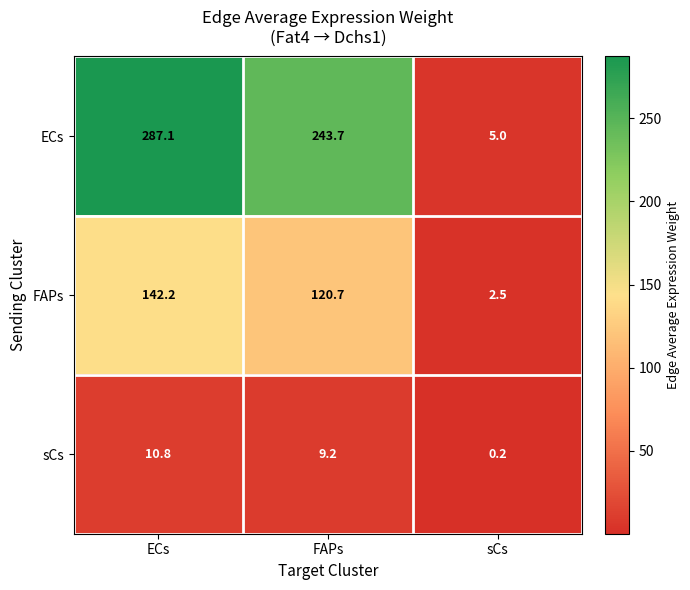

Which series has the widest spread of values?

ECs